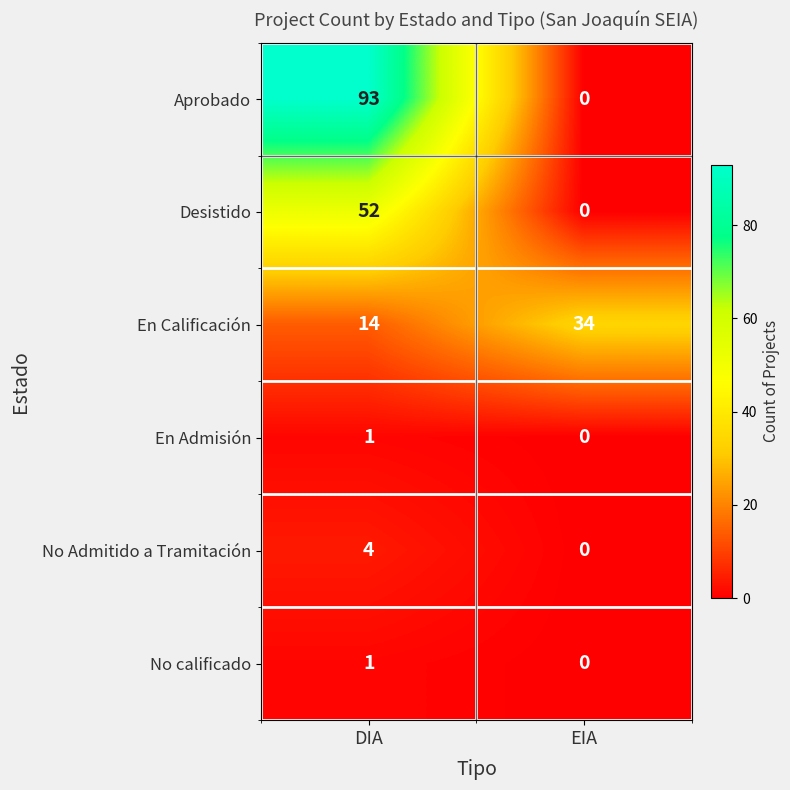

At which category is the sum across all series the highest?

DIA